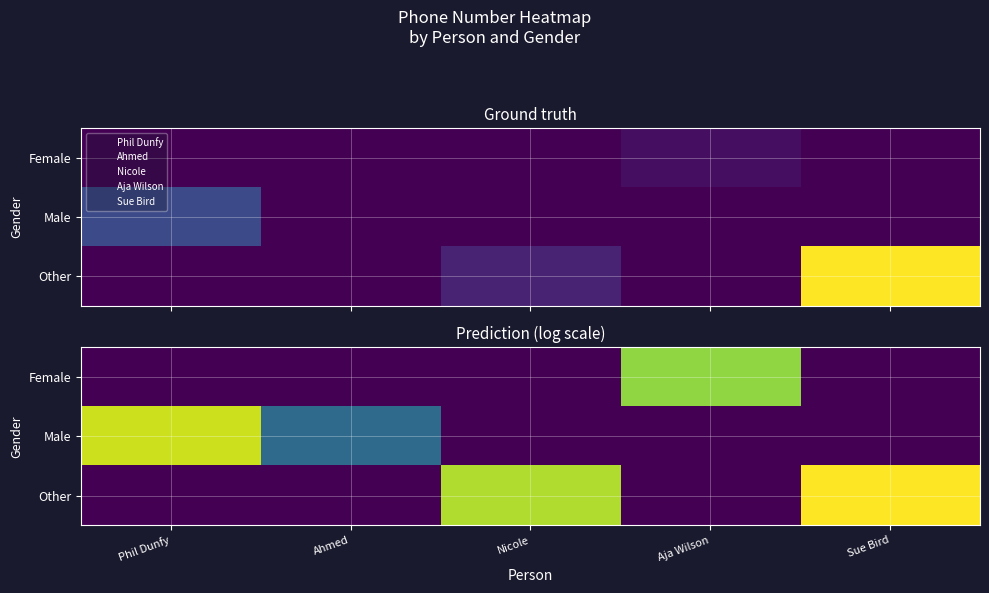

What is the sum of all Male values?

25.1